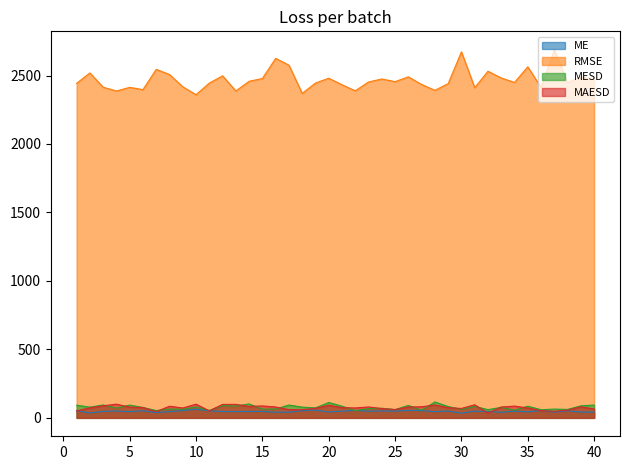

What is the maximum value shown in the chart?

2688.1